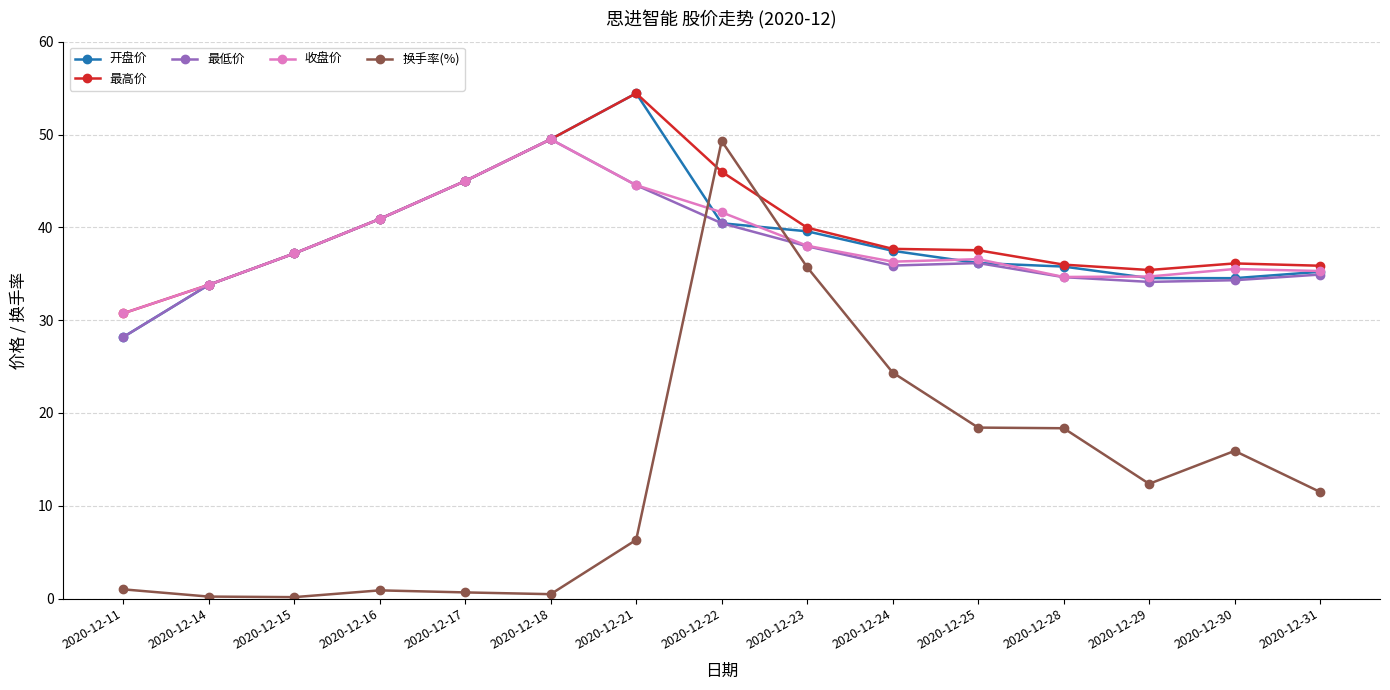

Which category has the highest value in the 收盘价 series?

2020-12-18